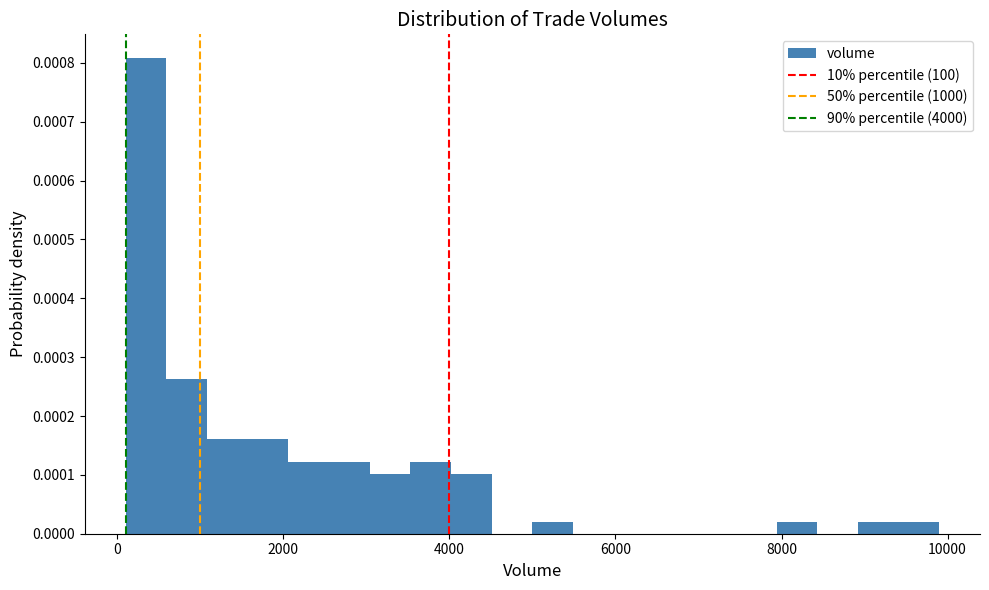

Read against the x-axis, roughly where is the centre of the tallest bar?

400